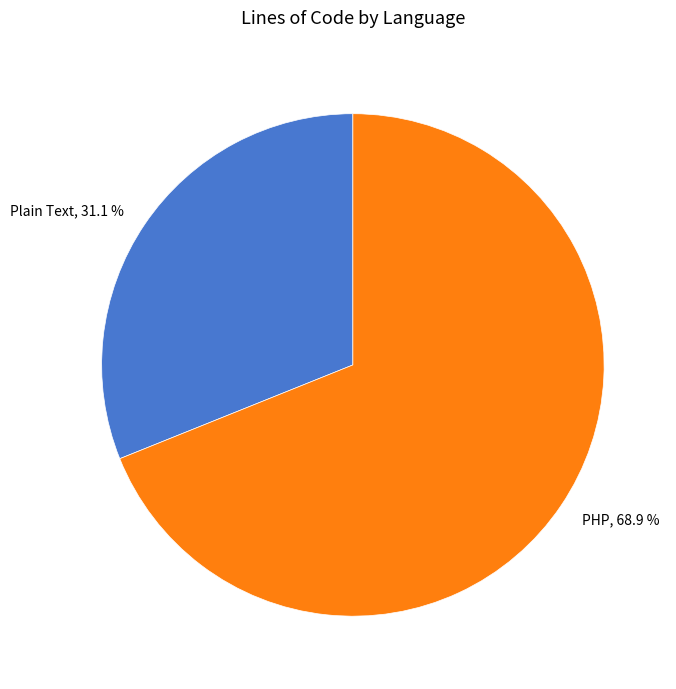

What is the ratio of the value at PHP to the value at Plain Text?

2.2